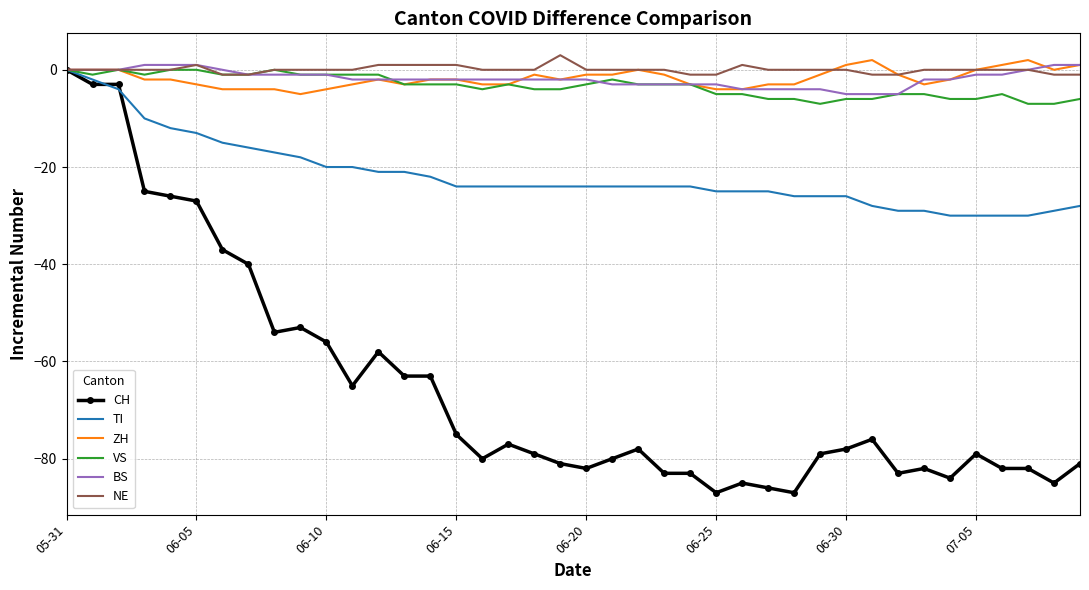

What is the difference between the second highest and minimum values in the ZH series?

7